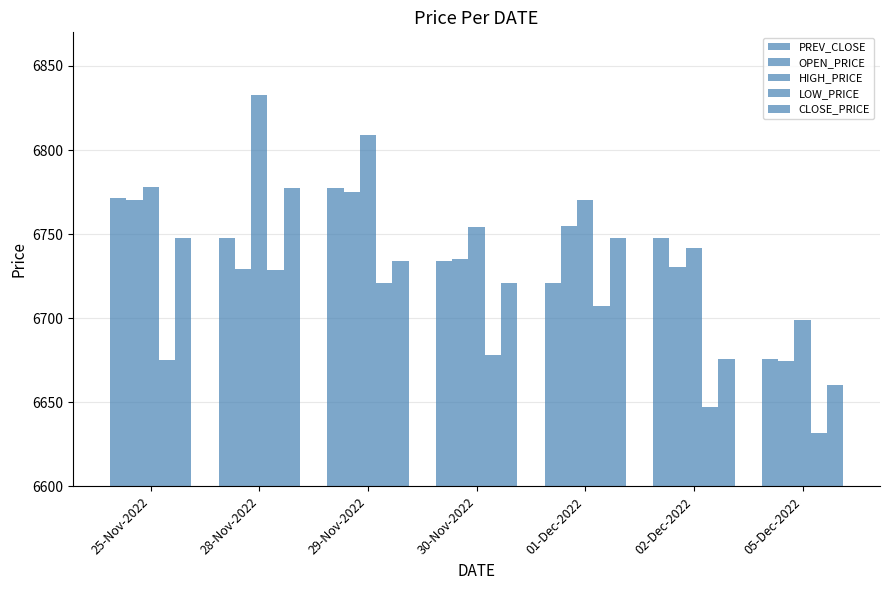

Does the chart contain stacked bars?

No